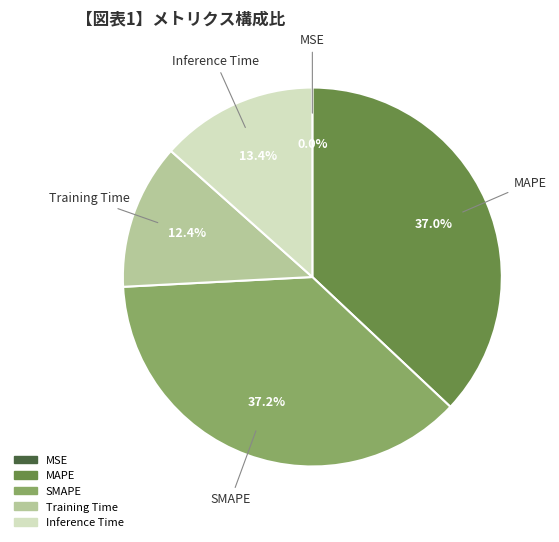

What percentage do MAPE and SMAPE together represent?

74.2%